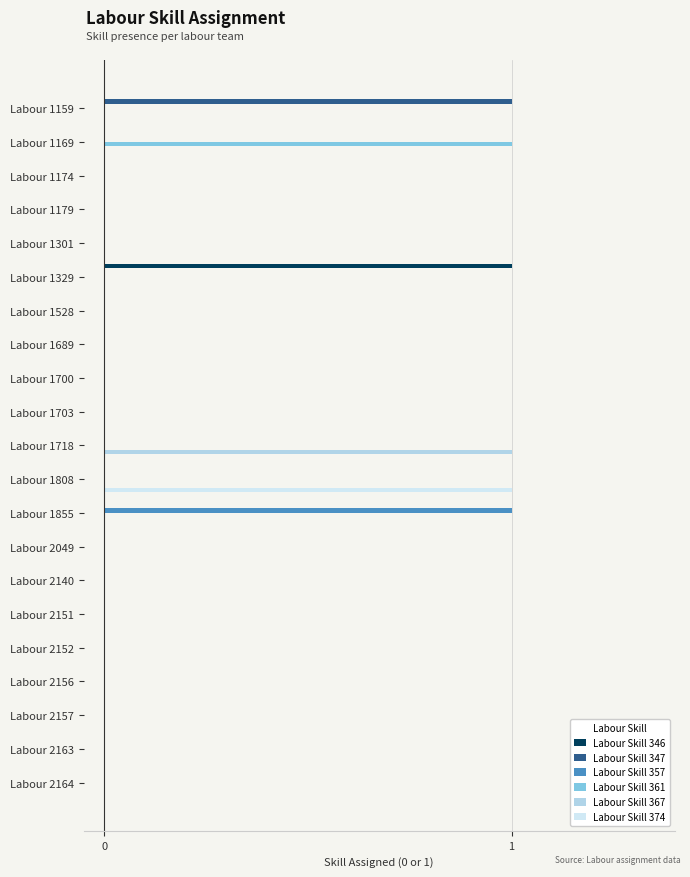

How many series are shown in this chart?

6